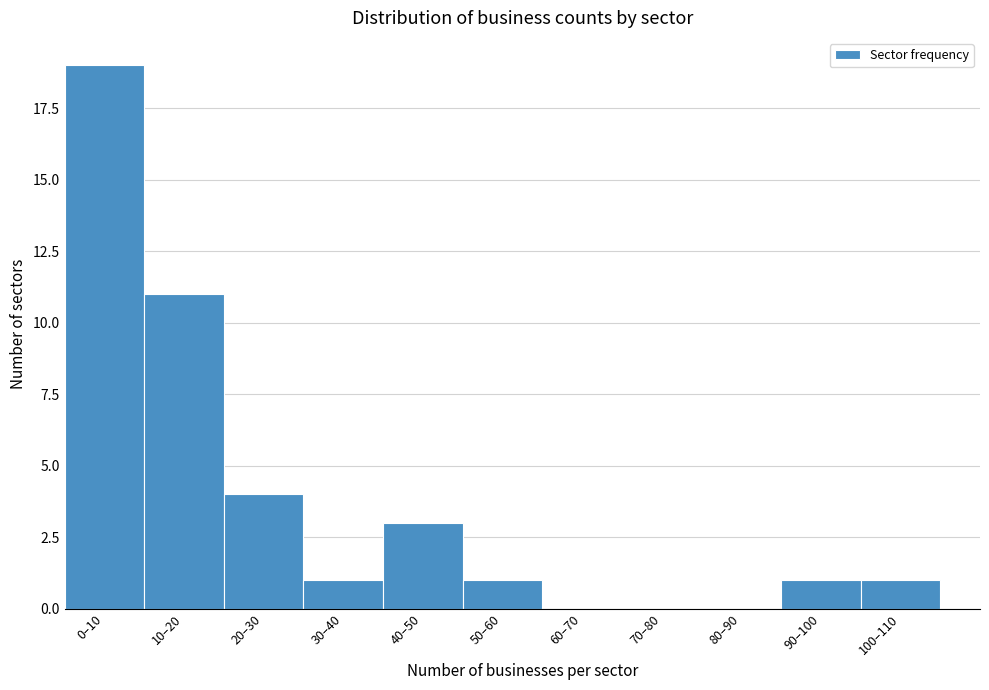

Reading left to right, what are all the values shown in this chart?

0–10=19	10–20=11	20–30=4	30–40=1	40–50=3	50–60=1	60–70=0	70–80=0	80–90=0	90–100=1	100–110=1